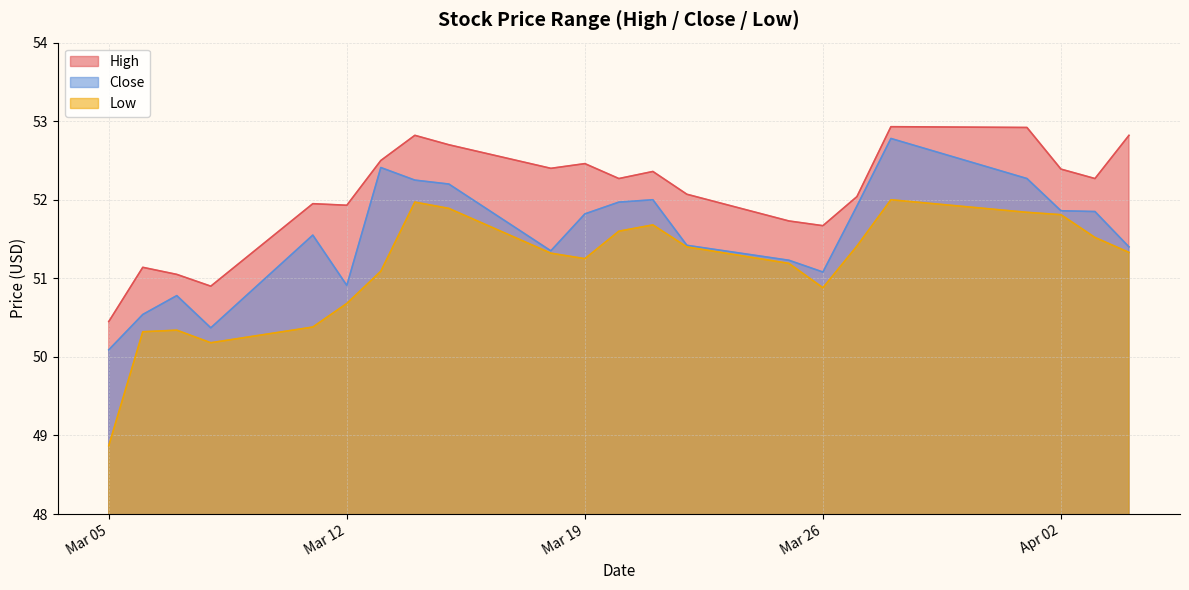

What is the difference between the second highest and minimum values in the High series?

2.5